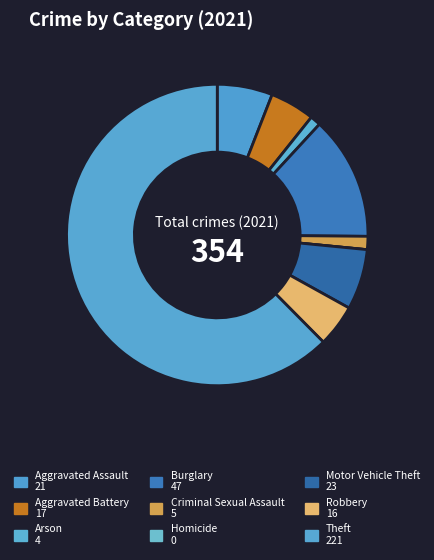

To the nearest percent, what percentage of the pie is Theft?

62%